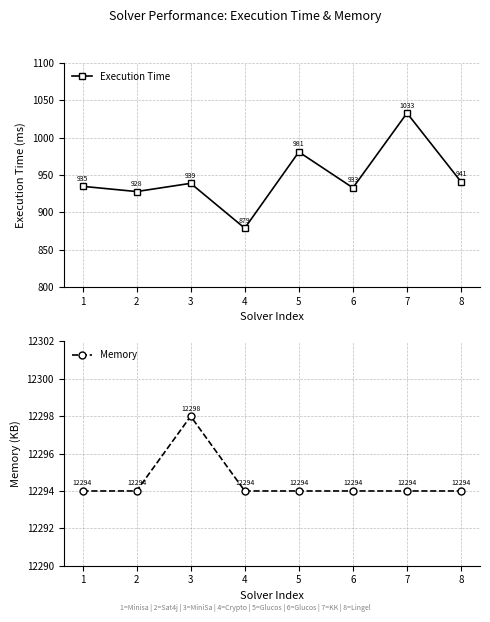

Which series has the largest total across all categories?

Memory